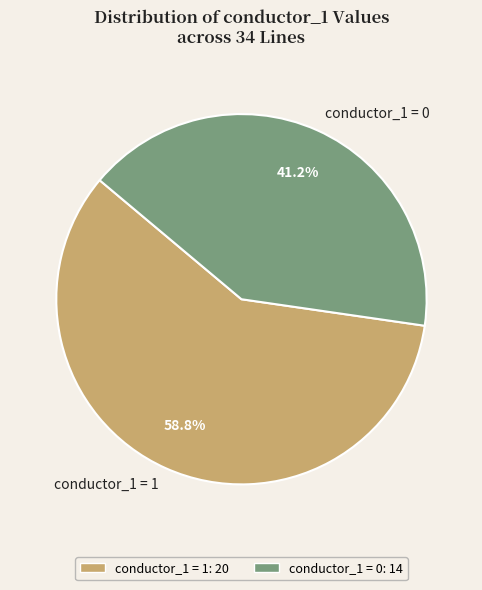

What is the ratio of the value at conductor_1 = 1 to the value at conductor_1 = 0?

1.4